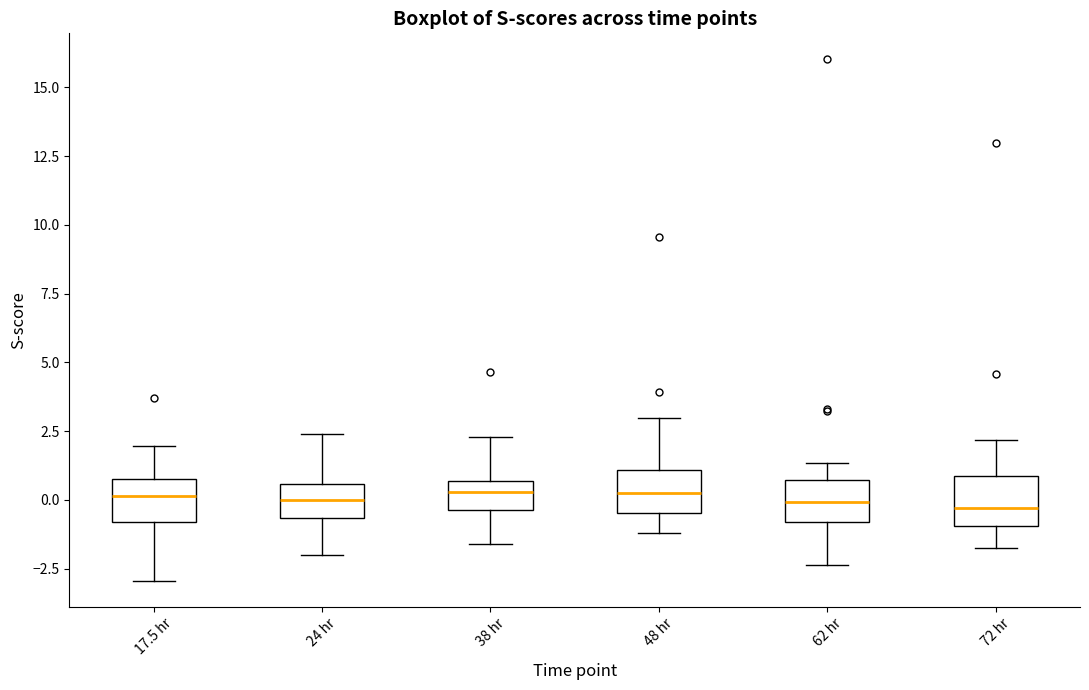

Where is the lower edge of the box for 72 hr on the y-axis? The values are not printed on the chart, so give them approximately, as read against the axis.

-1.0